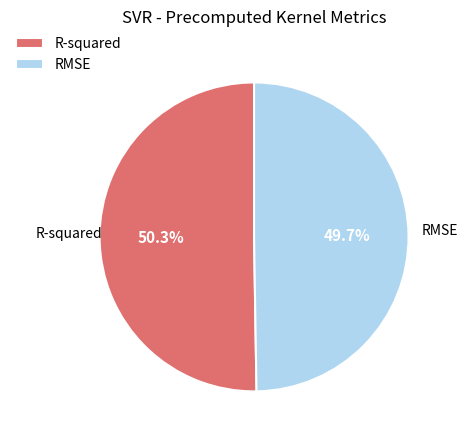

The RMSE slice represents 50% of the pie. True or false?

True